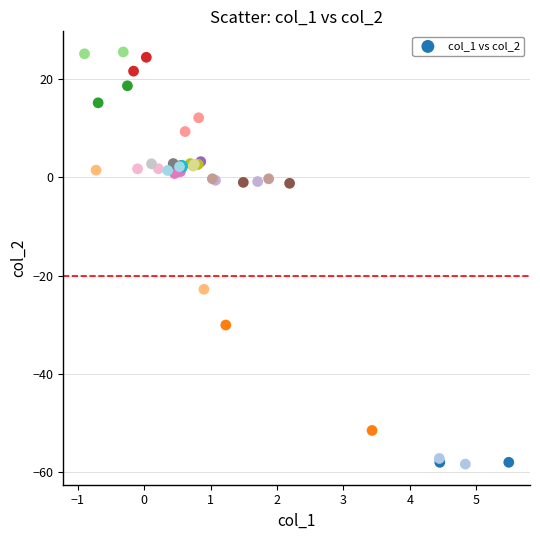

What Y value in the scatter plot is closest to -16?

-22.8